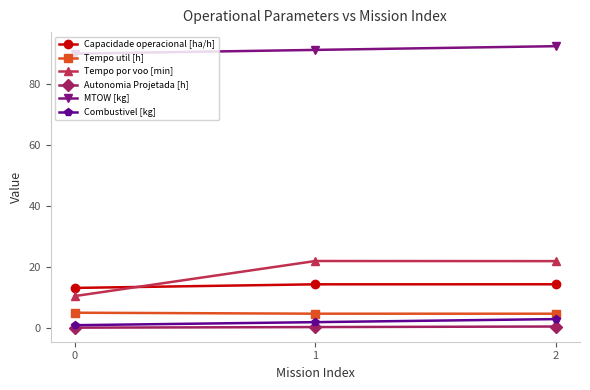

Which series has the largest total across all categories?

MTOW [kg]